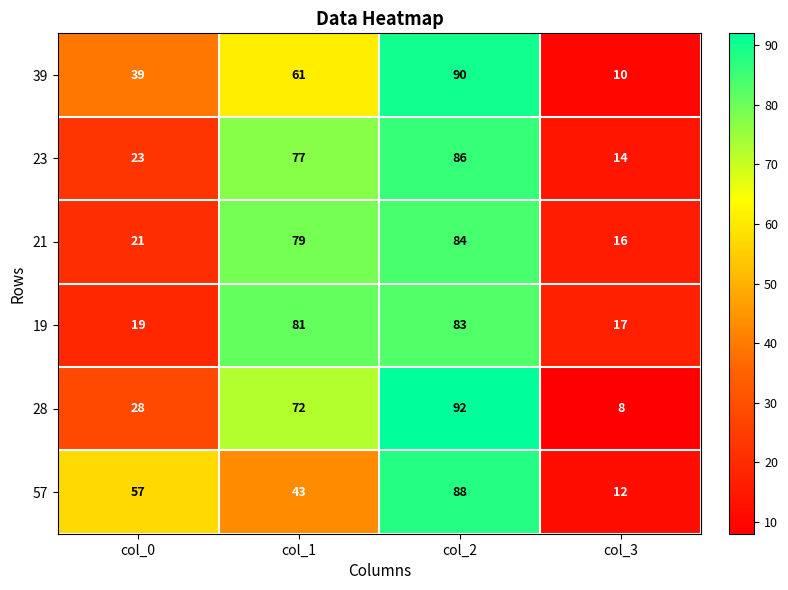

The value of 21 at col_1 is 79. True or false?

True